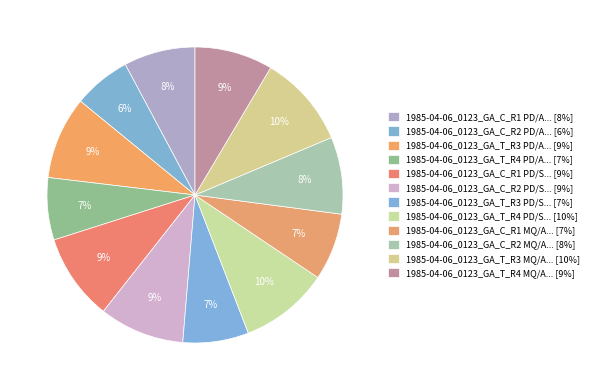

How many segments does this pie chart have?

12